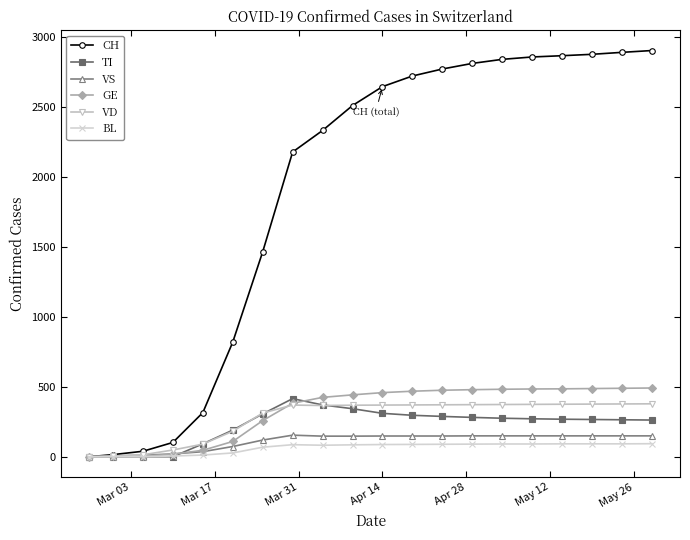

Which series has the widest spread of values?

CH